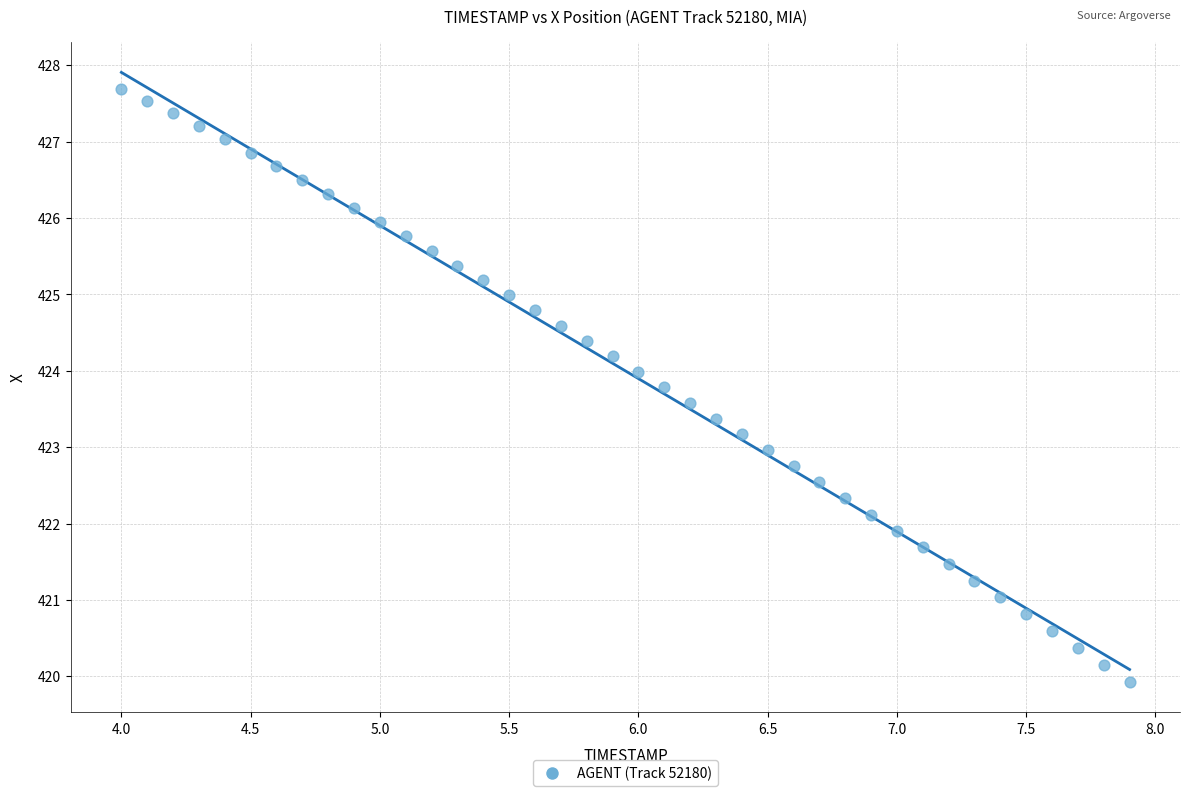

What is the range of X values (max minus min)?

3.9